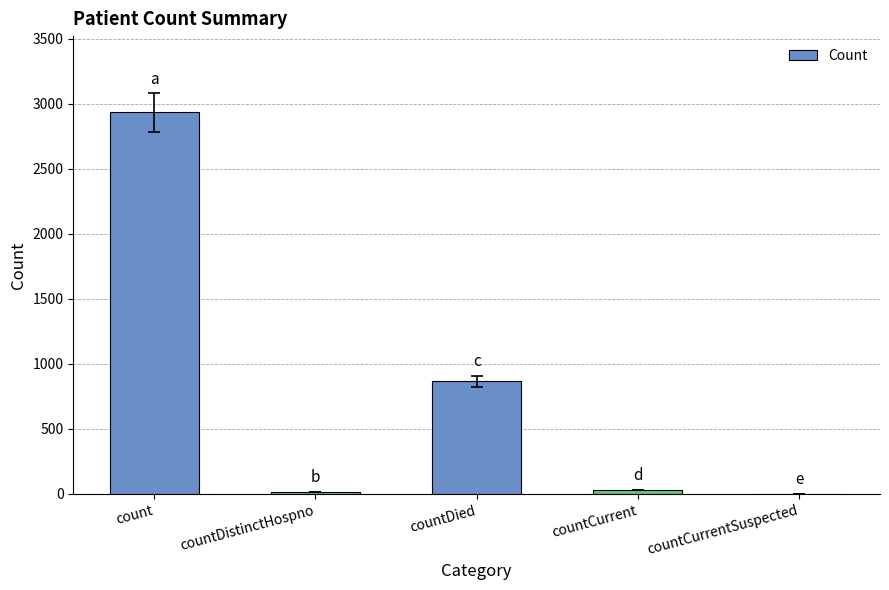

The chart shows a value of 1450 at countDied. True or false?

False